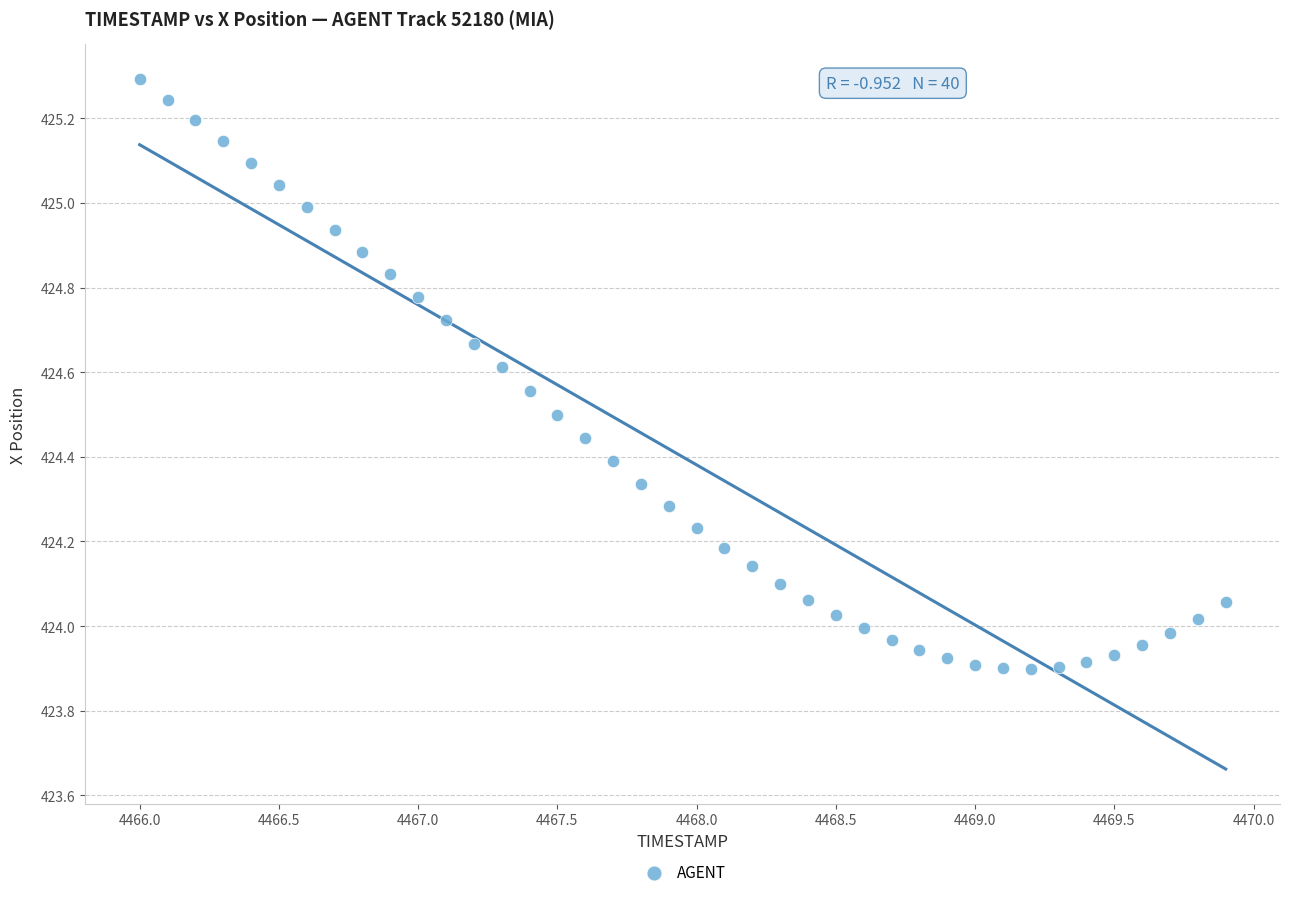

What is the range of Y values (max minus min)?

1.4